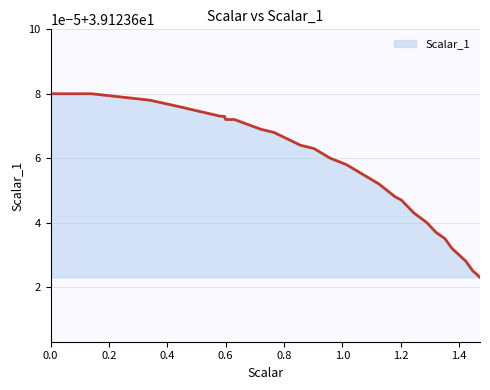

Is this an area chart (filled region under the line)?

Yes